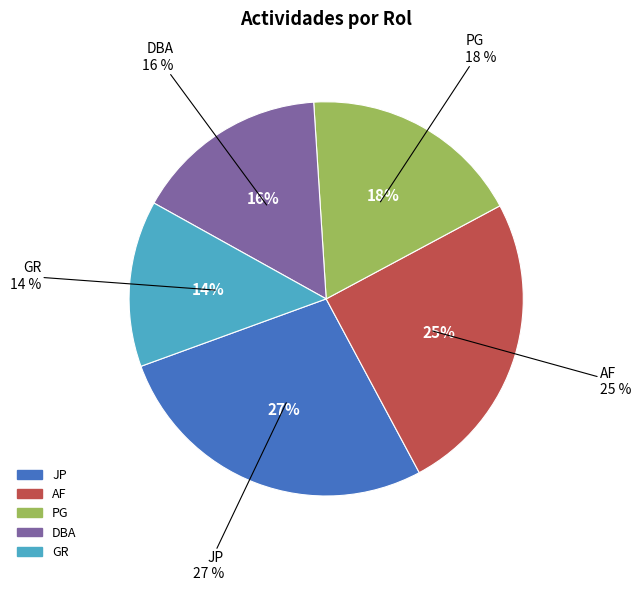

To the nearest percent, what is the difference between the JP and DBA slice percentages?

11%